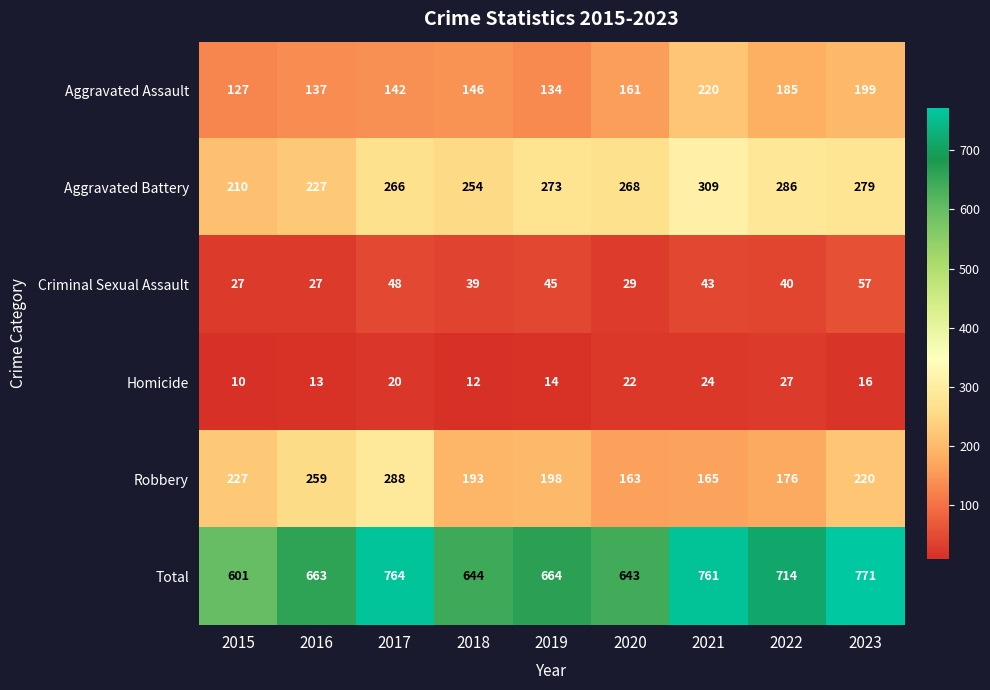

Rank the series by their maximum value, from highest to lowest.

Total, Aggravated Battery, Robbery, Aggravated Assault, Criminal Sexual Assault, Homicide